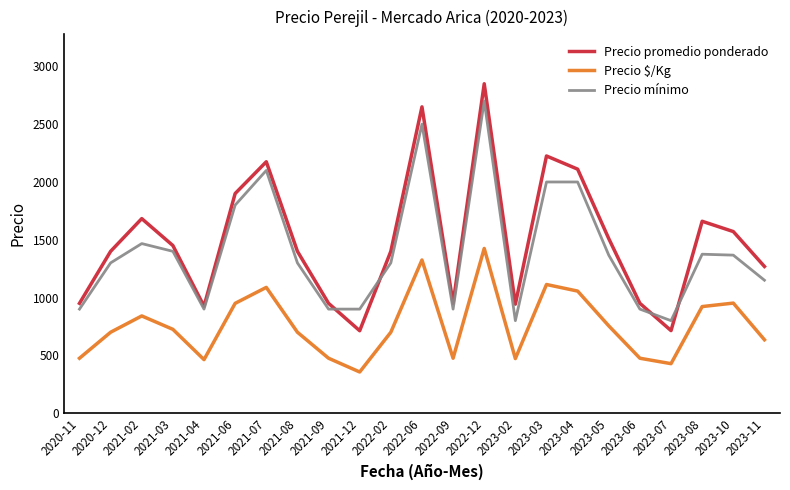

Does the chart have visible grid lines?

No